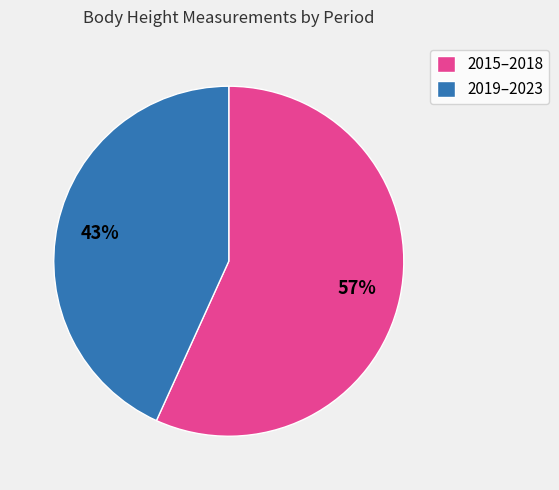

True or false: 2019–2023 accounts for 43% of the total.

True